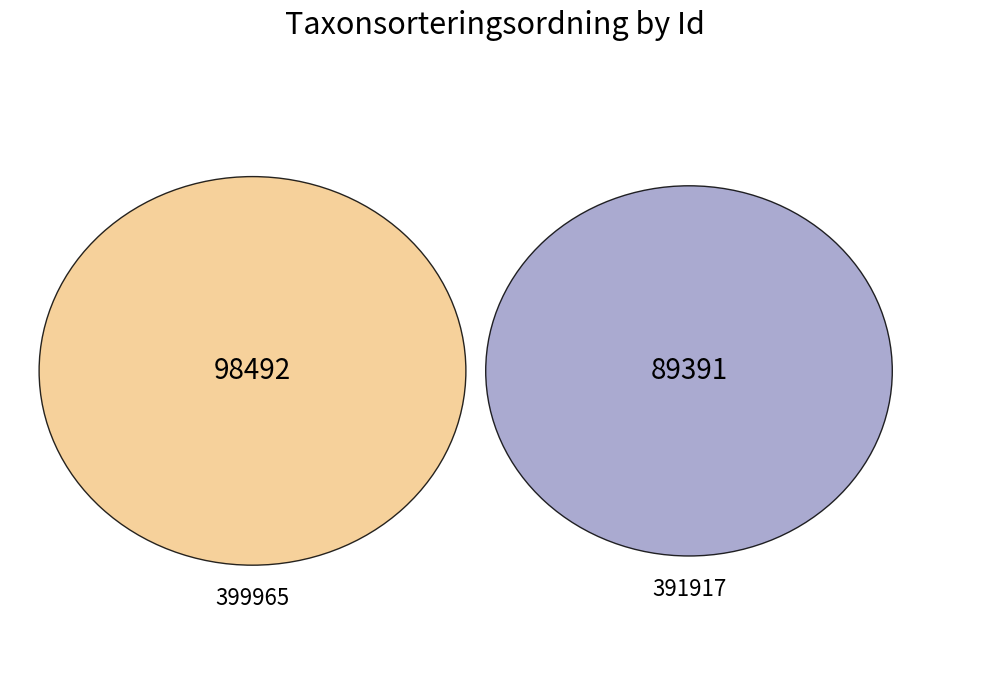

What portion of the pie excludes 399965?

47.6%